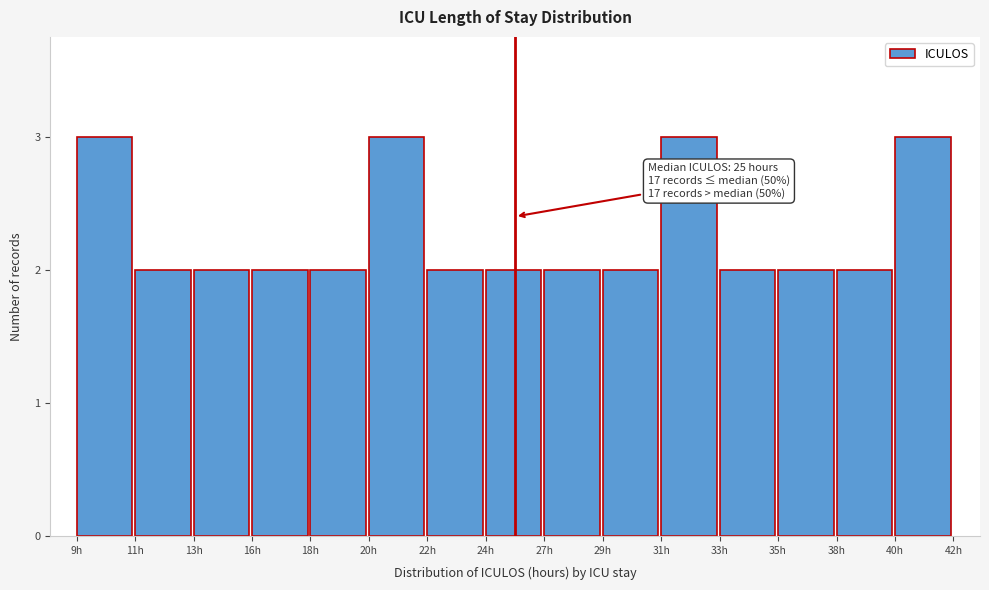

Reading right to left, extract all data points from this chart.

40h=3	38h=2	35h=2	33h=2	31h=3	29h=2	27h=2	24h=2	22h=2	20h=3	18h=2	16h=2	13h=2	11h=2	9h=3